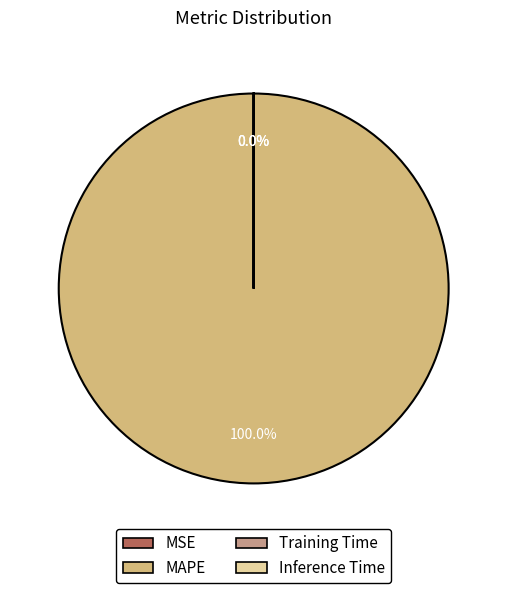

What is the change in value from MAPE to Inference Time?

-79.9